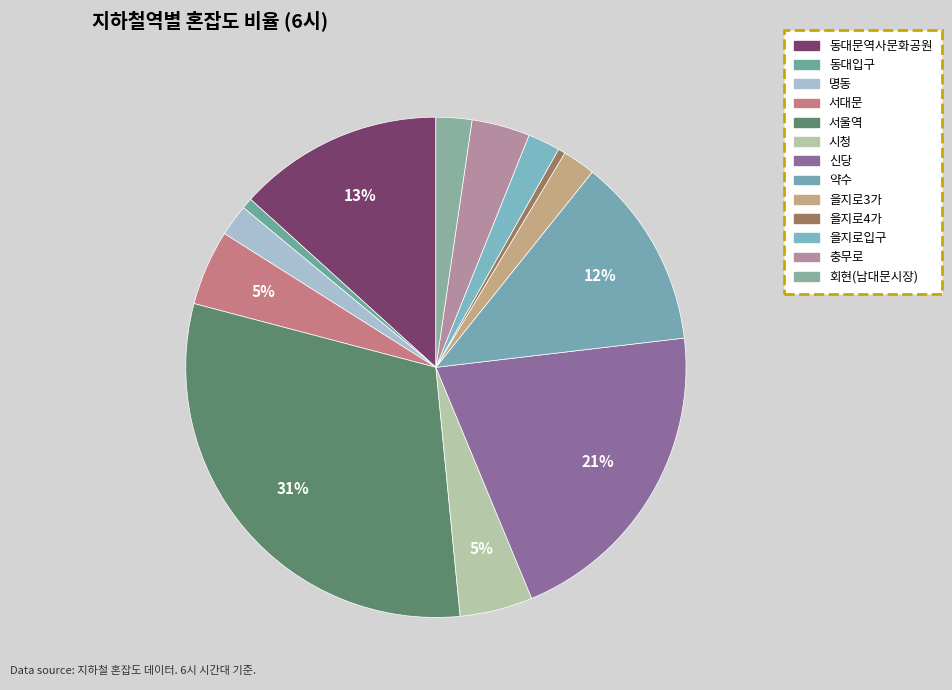

Count the number of slices in the pie.

13